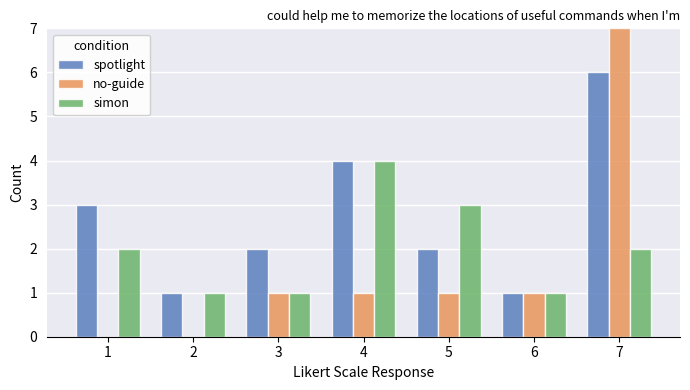

How many series are shown in this chart?

3